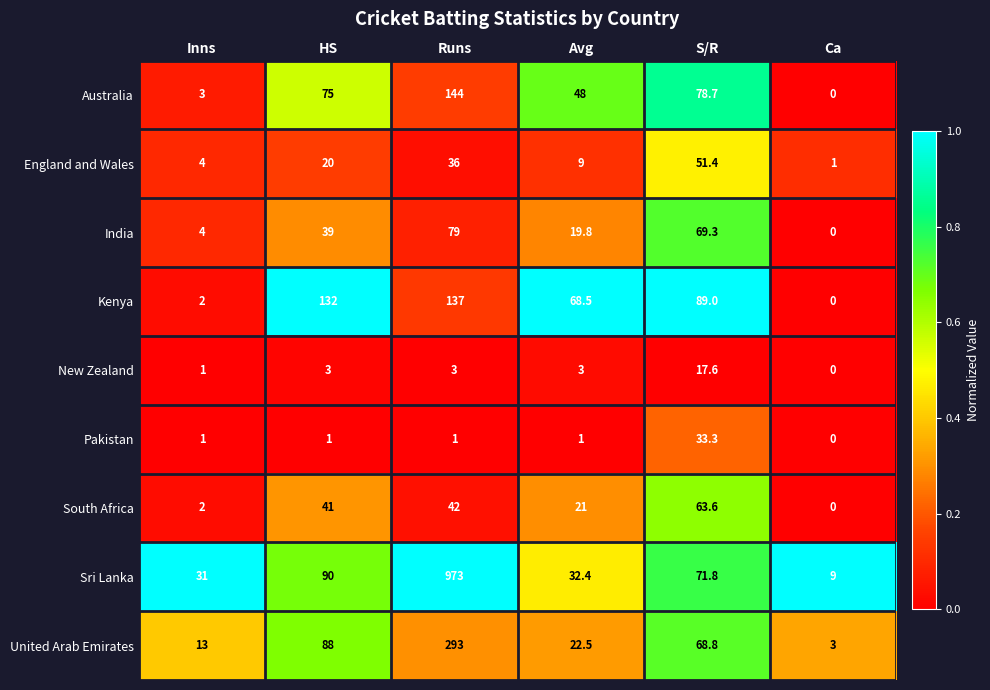

Which label corresponds to the smallest value in the chart?

Ca